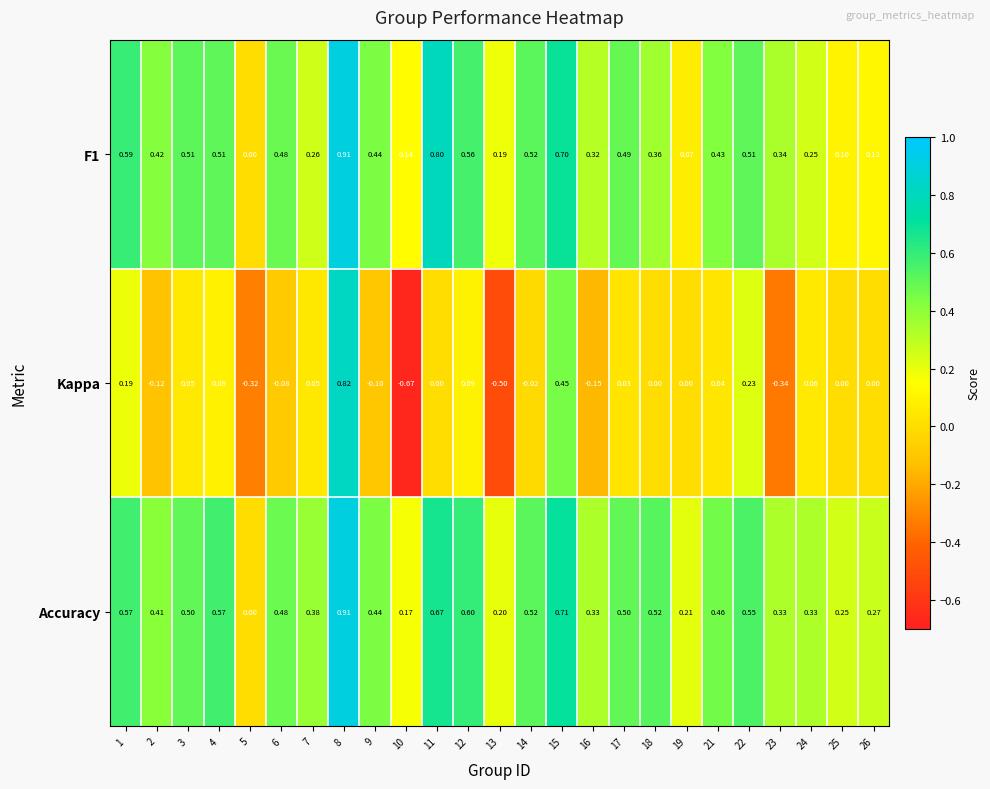

Is the value of Kappa at 13 greater than the value of F1 at 19?

No